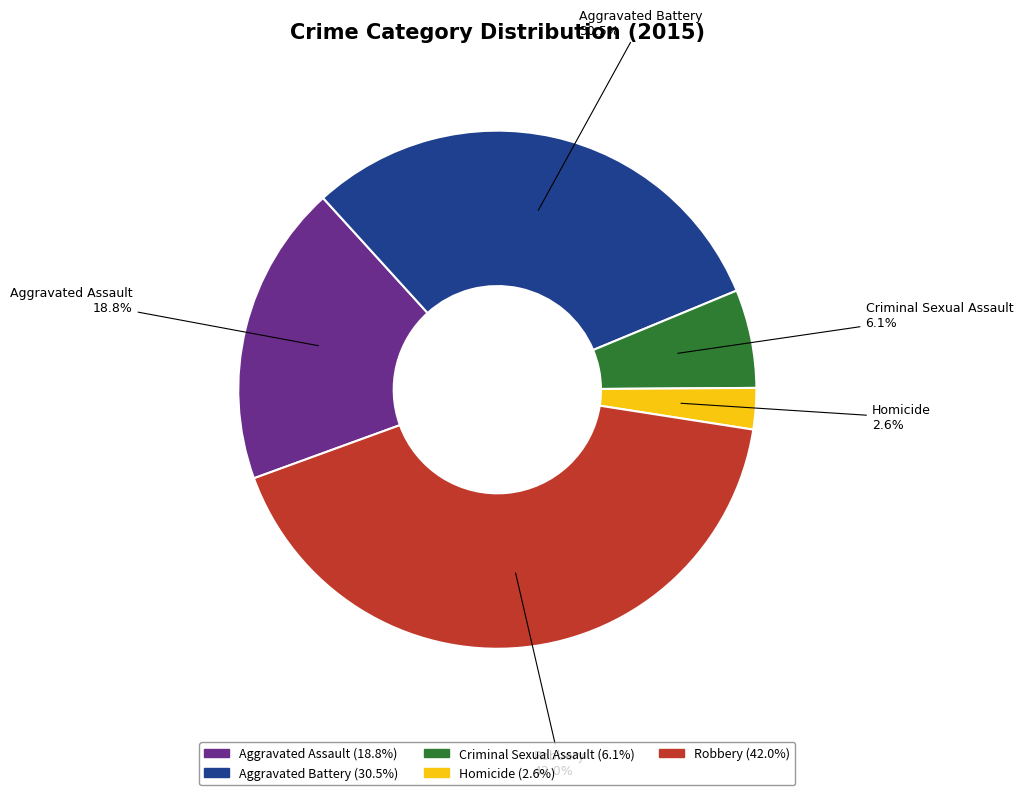

Does Criminal Sexual Assault account for over 50% of the chart?

No